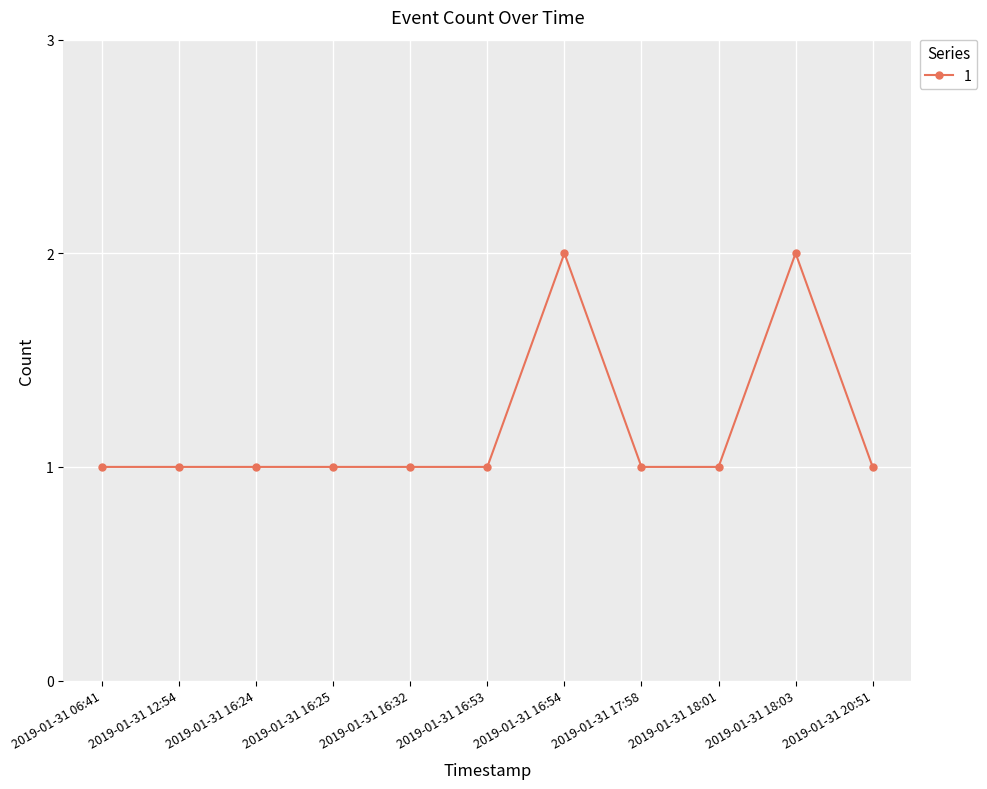

True or false: the data shows 3 at 2019-01-31 18:03.

False